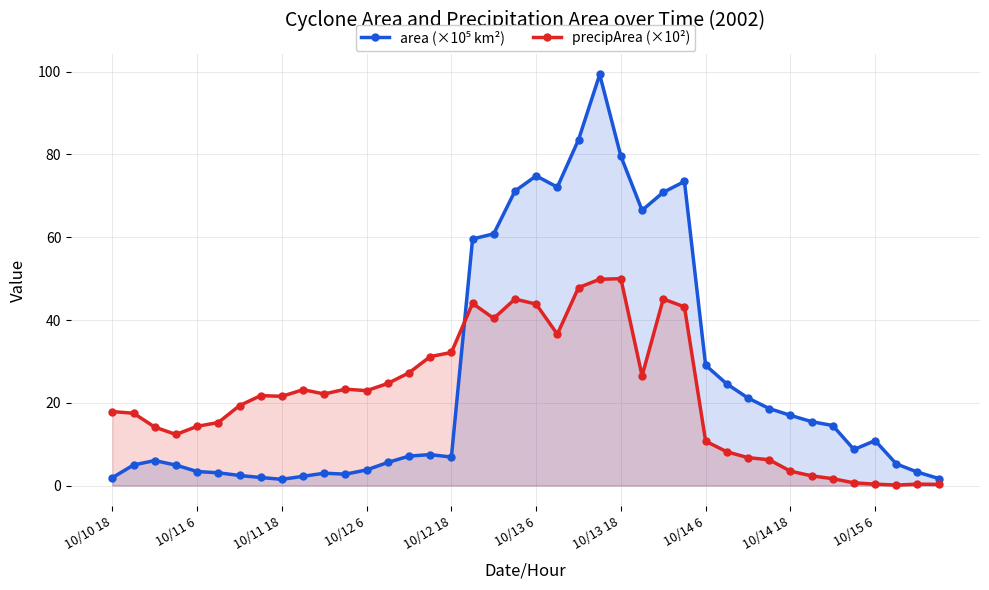

What is the sum of the area (×10⁵ km²) values at 21 and 13?

77.7